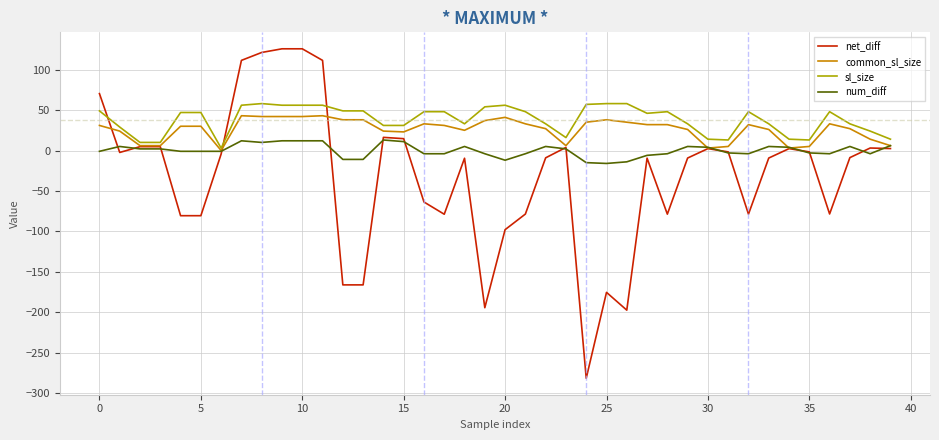

List the series in order of their peak value, lowest first.

num_diff, common_sl_size, sl_size, net_diff